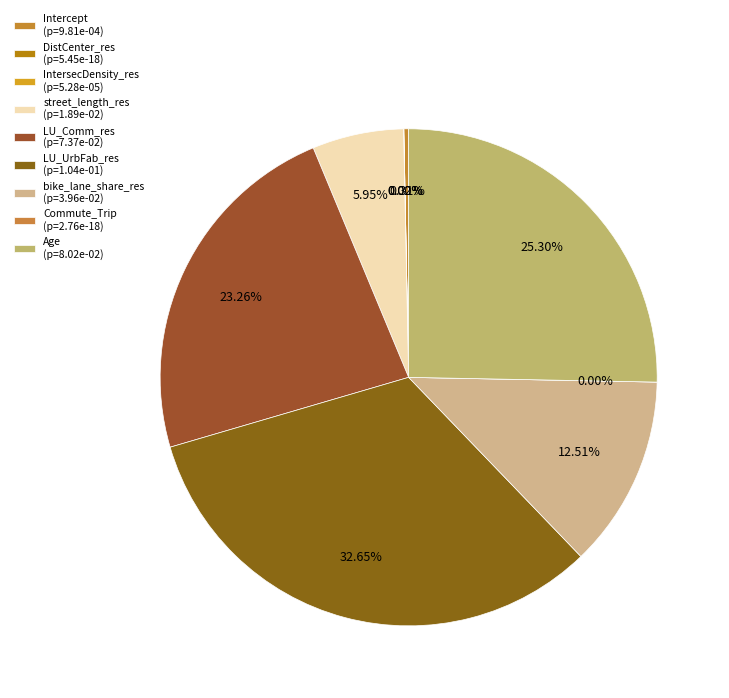

Which category has the smallest portion of the pie?

Commute_Trip